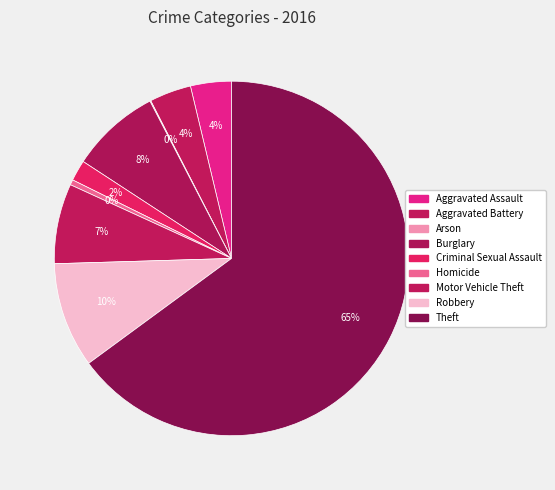

What percentage is the Criminal Sexual Assault slice, to the nearest percent?

2%